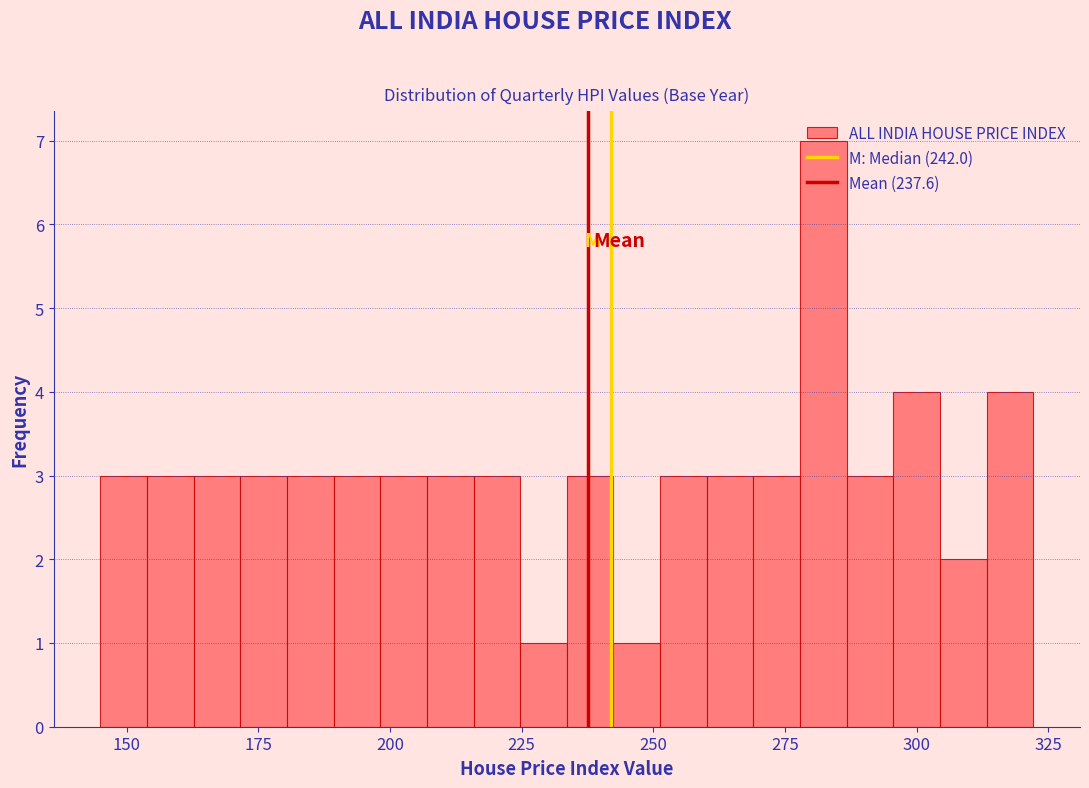

Read against the x-axis, roughly where is the centre of the tallest bar?

280